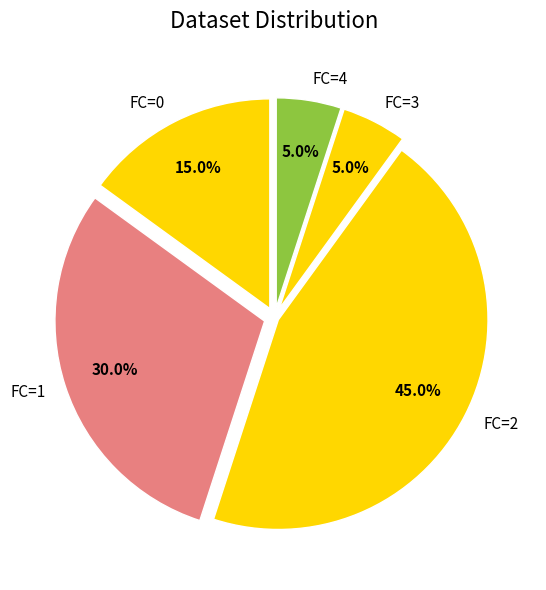

Which category has the biggest portion of the pie?

FC=2